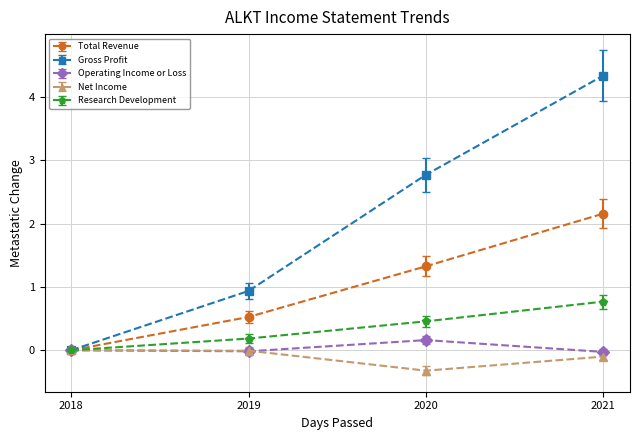

Rank the series at 2020 from lowest to highest value.

Net Income, Operating Income or Loss, Research Development, Total Revenue, Gross Profit